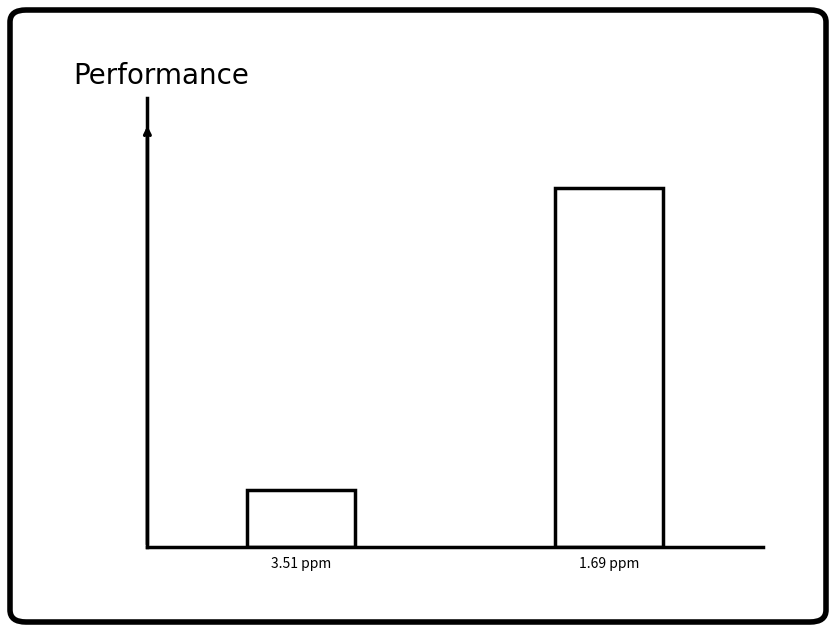

List the labels in order of value, smallest first.

3.51 ppm, 1.69 ppm